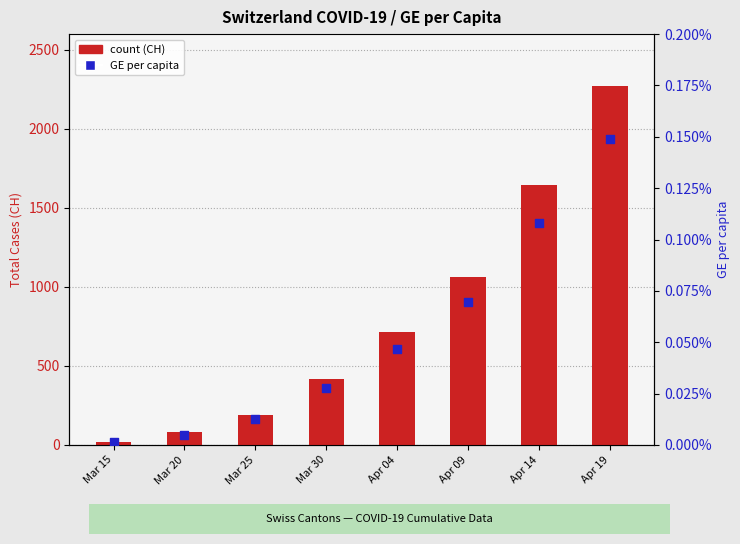

What is the total value across all series at Apr 14?

1648.0